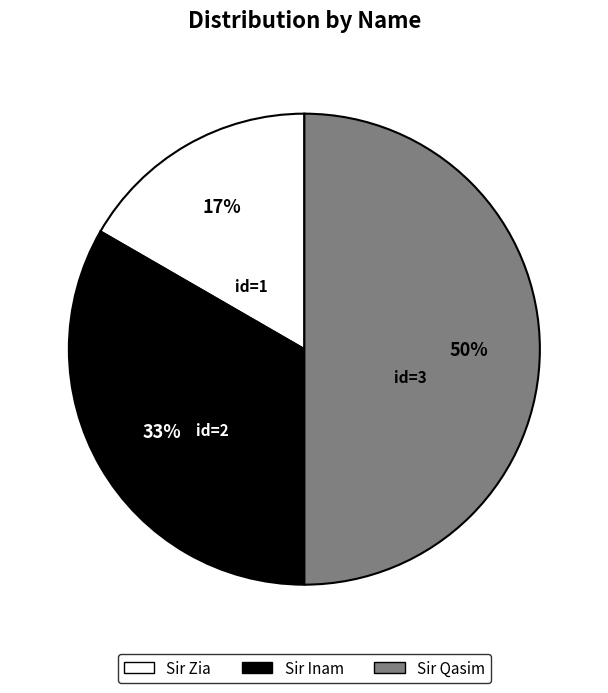

To the nearest percent, what percentage of the pie is Sir Inam?

33%